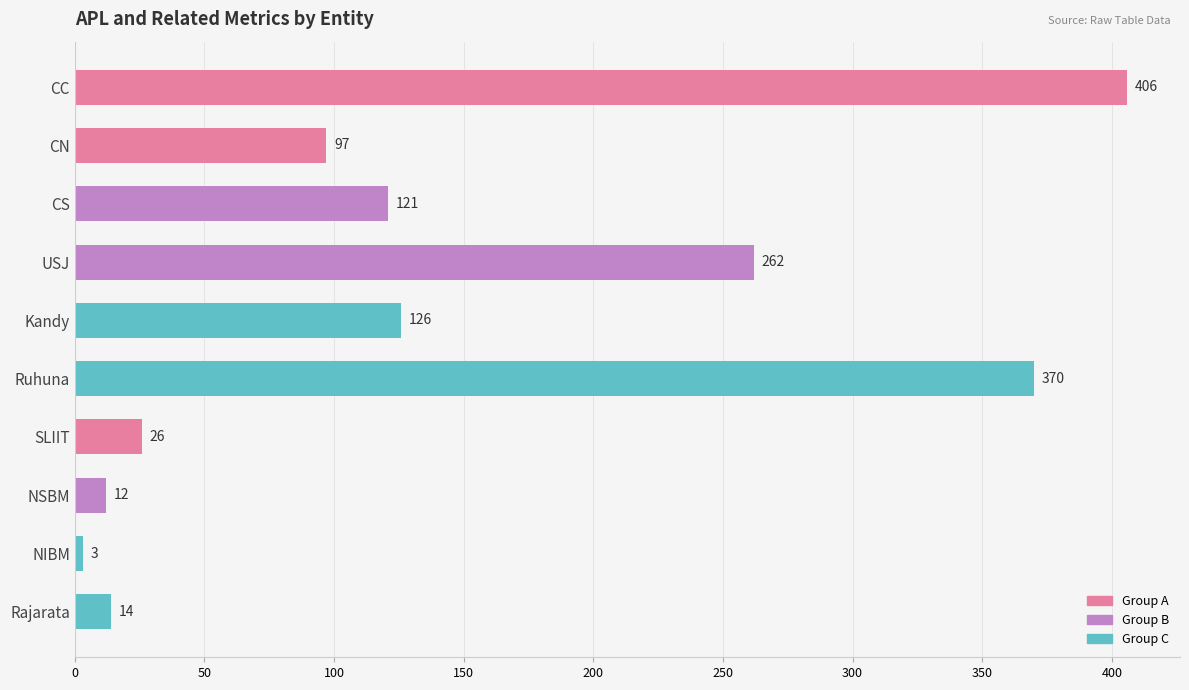

True or false: the data shows 578 at CC.

False